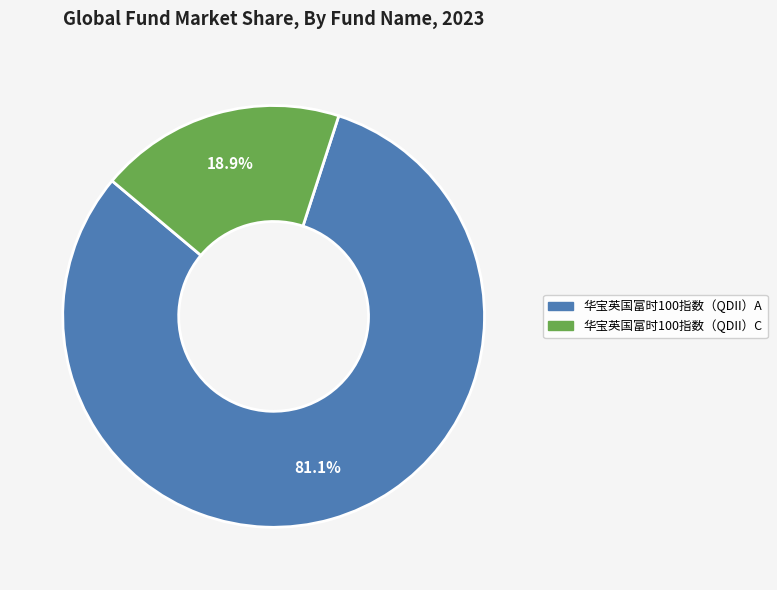

Is it true that 华宝英国富时100指数（QDII）A is 96% of the pie?

False